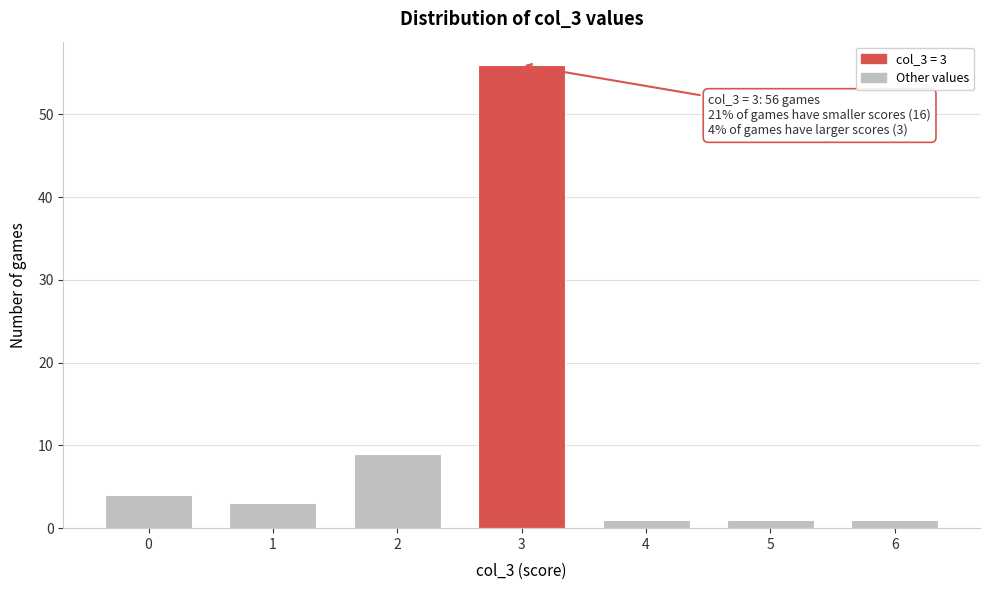

Reading left to right, list all the values displayed in this chart.

4	3	9	56	1	1	1